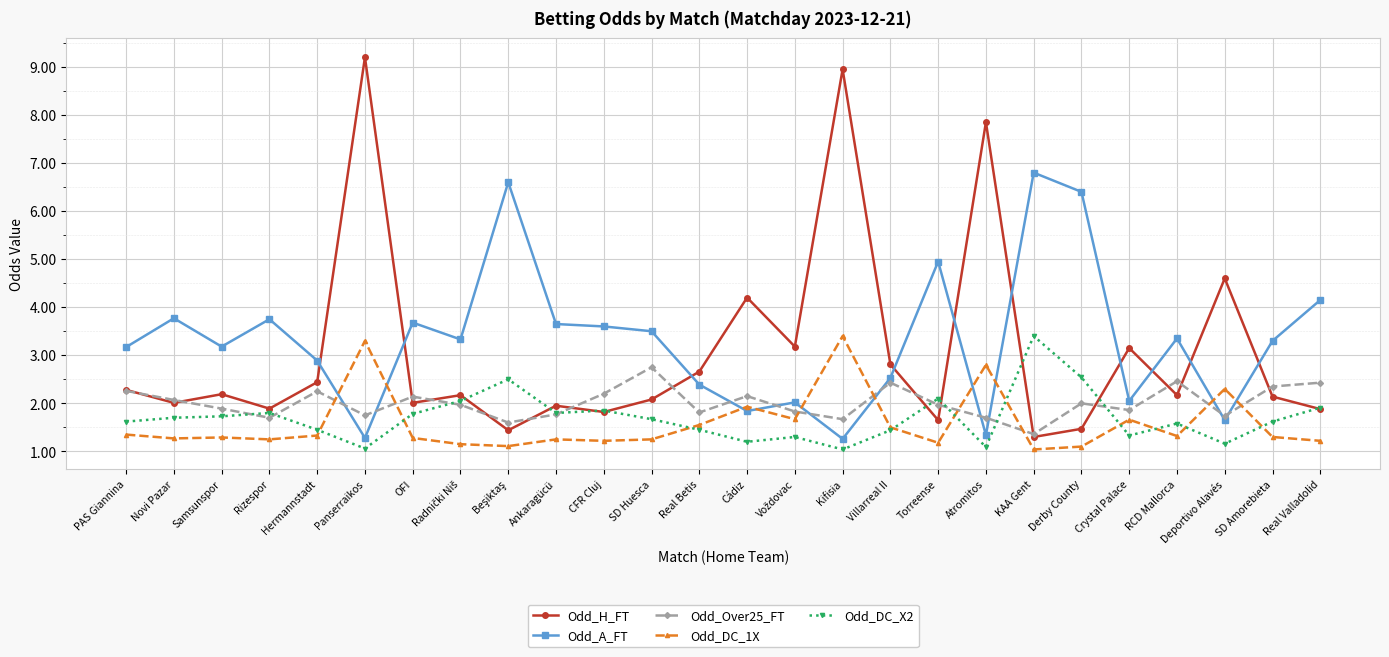

True or false: Odd_DC_X2 and Odd_A_FT intersect in this chart.

False